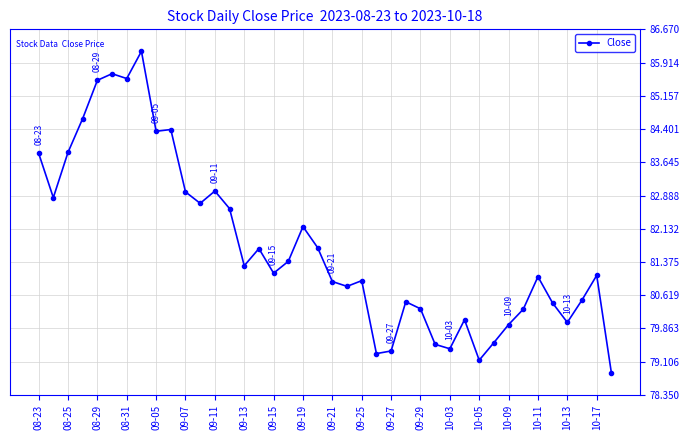

What is the value of the 13th point from the left?

83.0